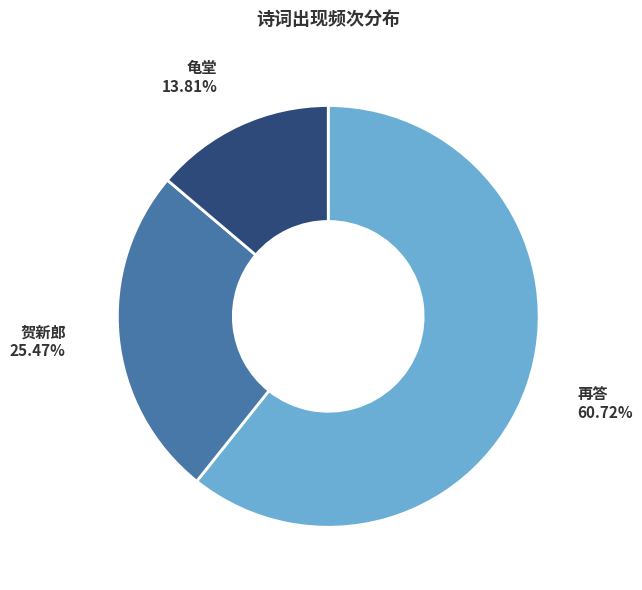

Does any single category account for the majority?

Yes